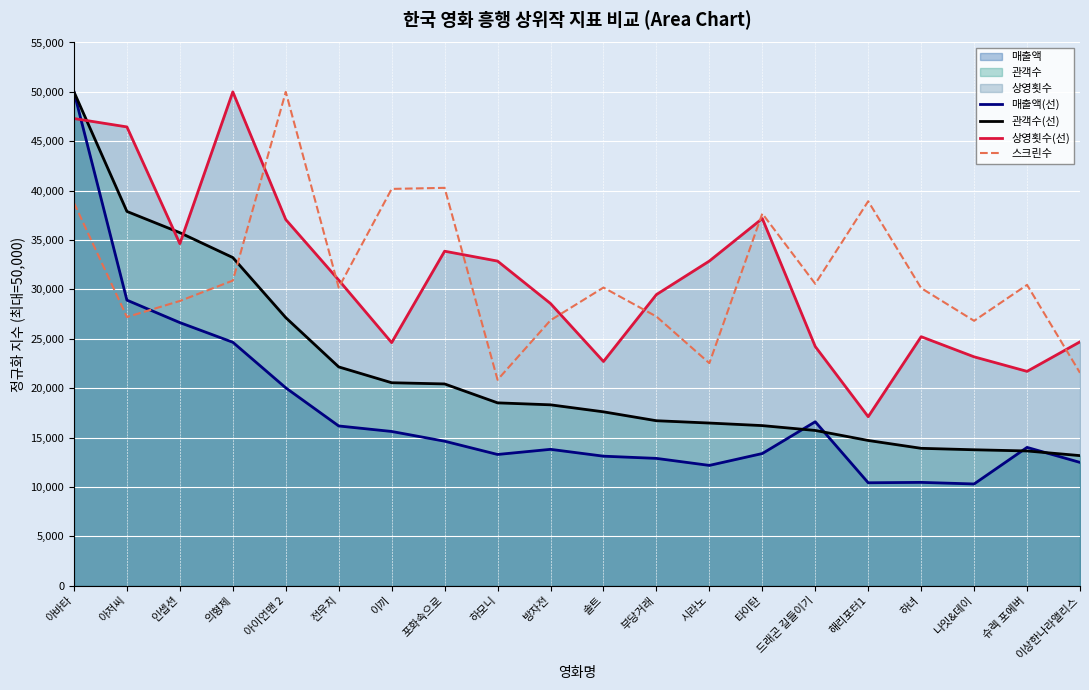

Read the 매출액(선) value at 하모니.

13284.4